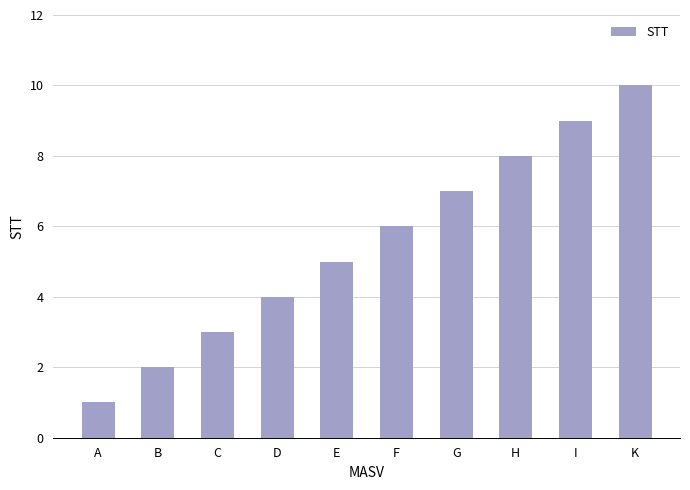

What is the greatest value displayed?

10